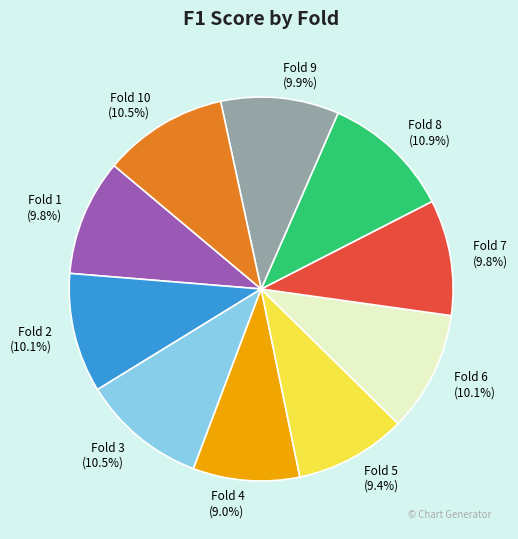

Is Fold 9 the majority of the pie?

No